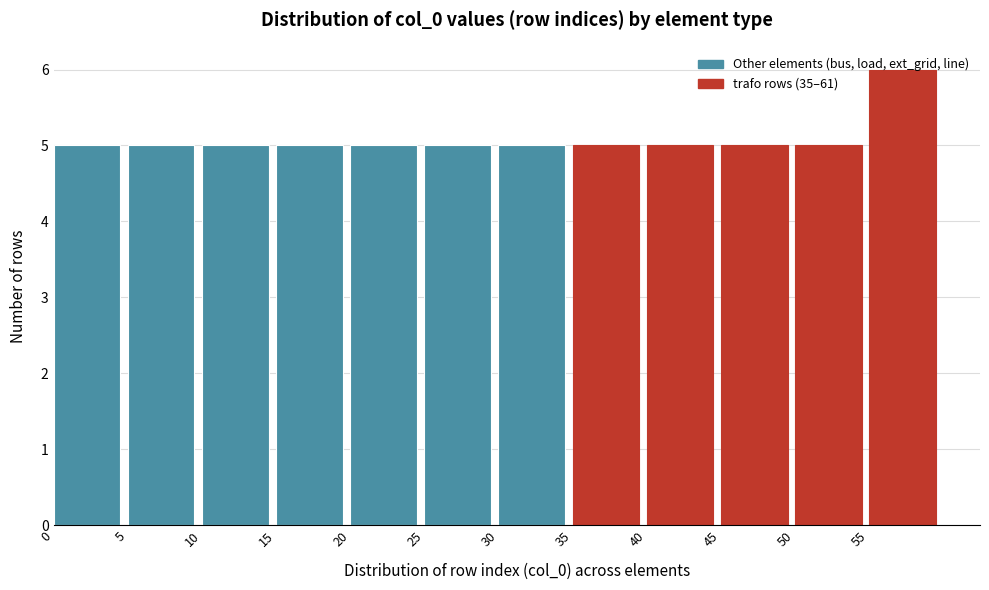

Reading left to right, transcribe this chart: for each bar, give the range it covers on the x-axis and its height. The values are not printed on the chart, so give them approximately, as read against the axis.

0 to 5: 5
5 to 10: 5
10 to 15: 5
15 to 20: 5
20 to 25: 5
25 to 30: 5
30 to 35: 5
35 to 40: 5
40 to 45: 5
45 to 50: 5
50 to 55: 5
55 to 60: 6